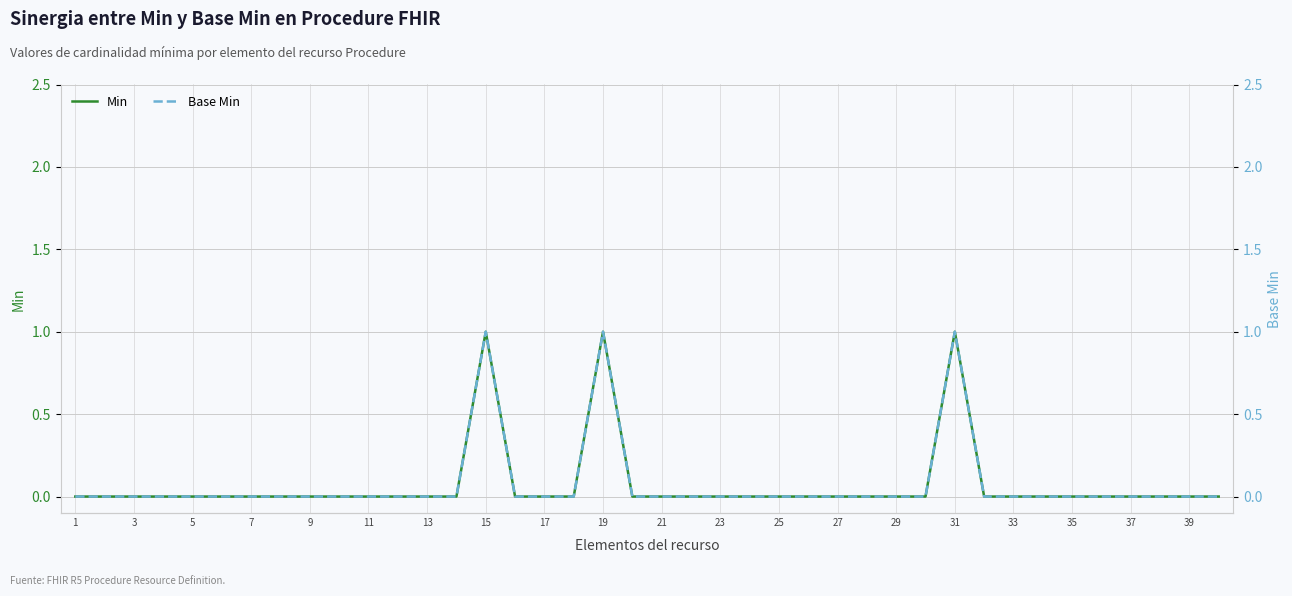

The Min series shows -1 at 13. True or false?

False